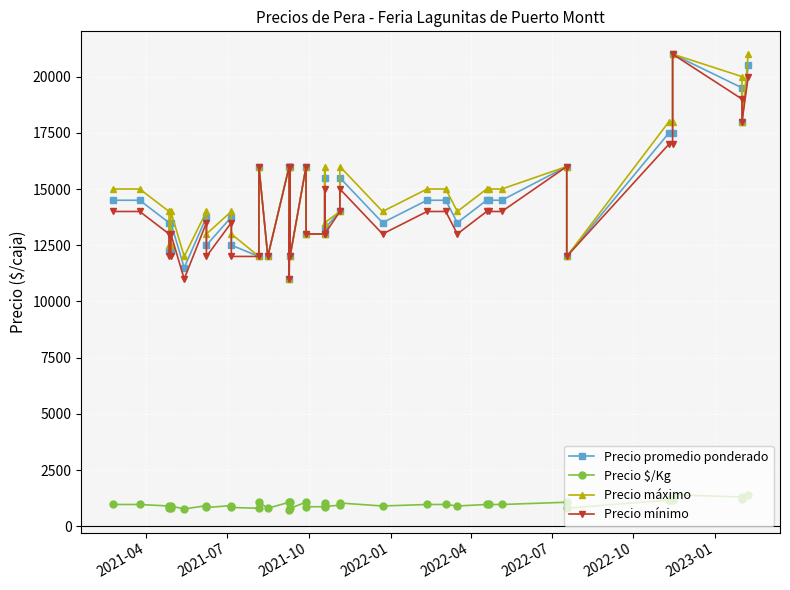

Which series has the largest range (max minus min)?

Precio promedio ponderado